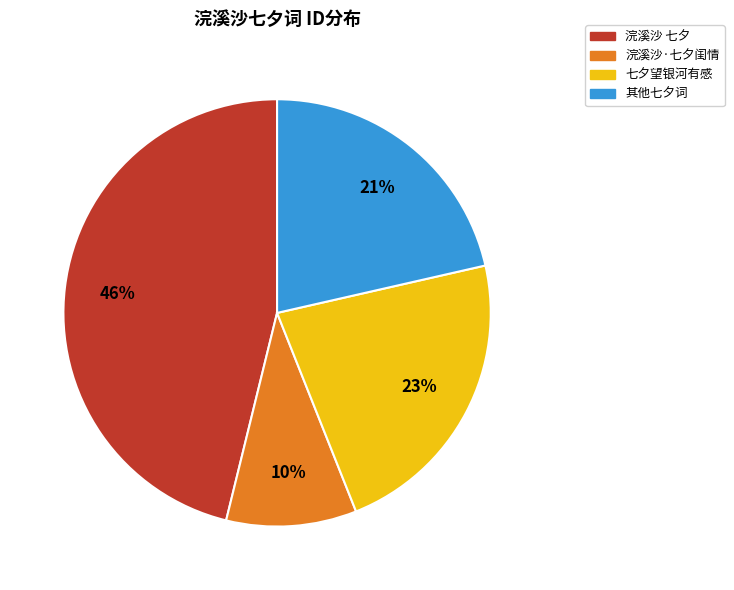

Which slice is the largest?

浣溪沙 七夕